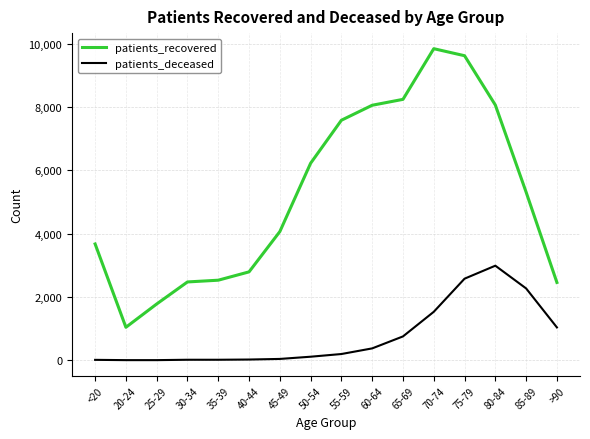

True or false: patients_recovered and patients_deceased cross at least once.

False